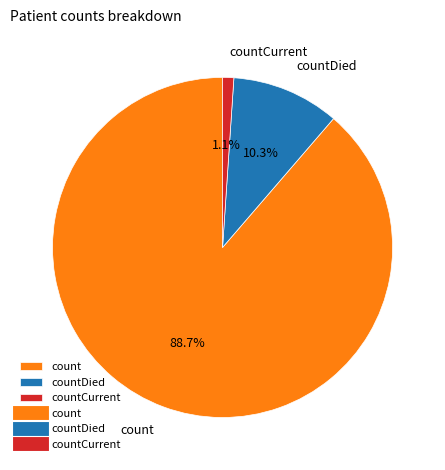

To the nearest percent, what percentage of the pie is count?

89%